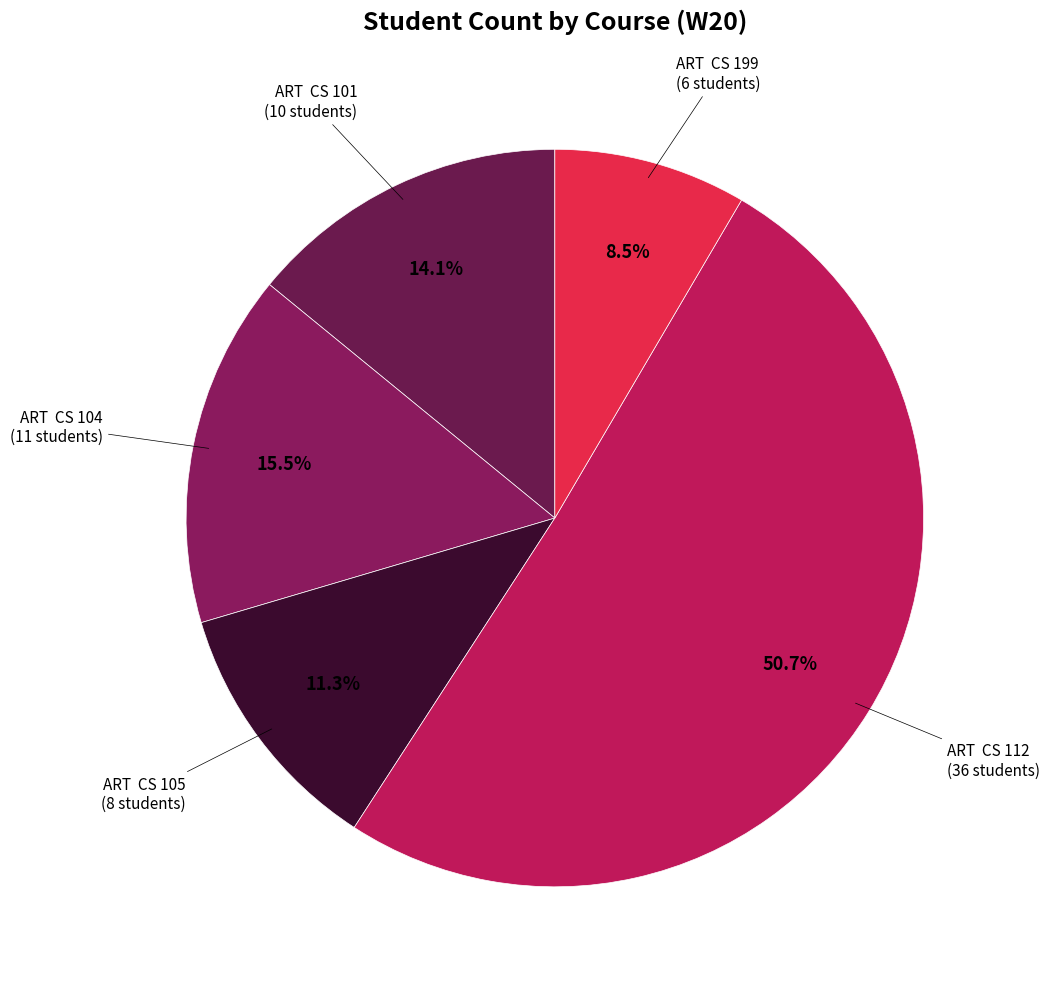

Which slice is the largest?

ART CS 112